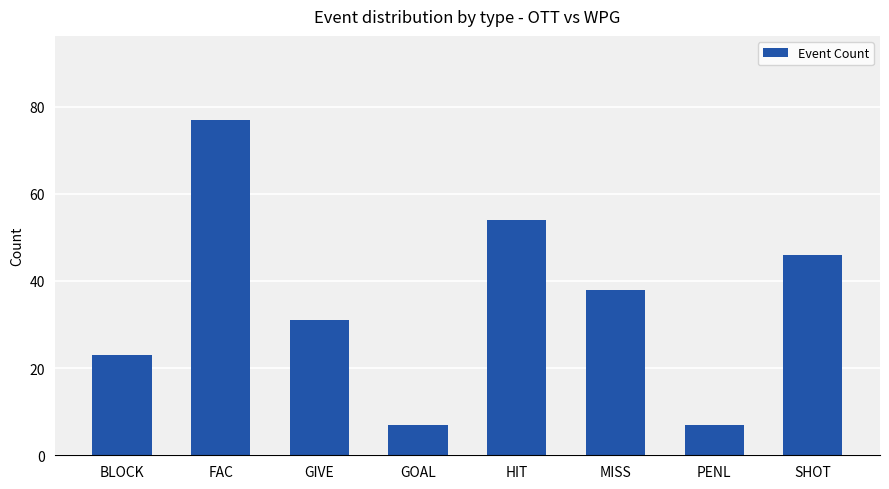

What is the difference between the values at PENL and GIVE?

24